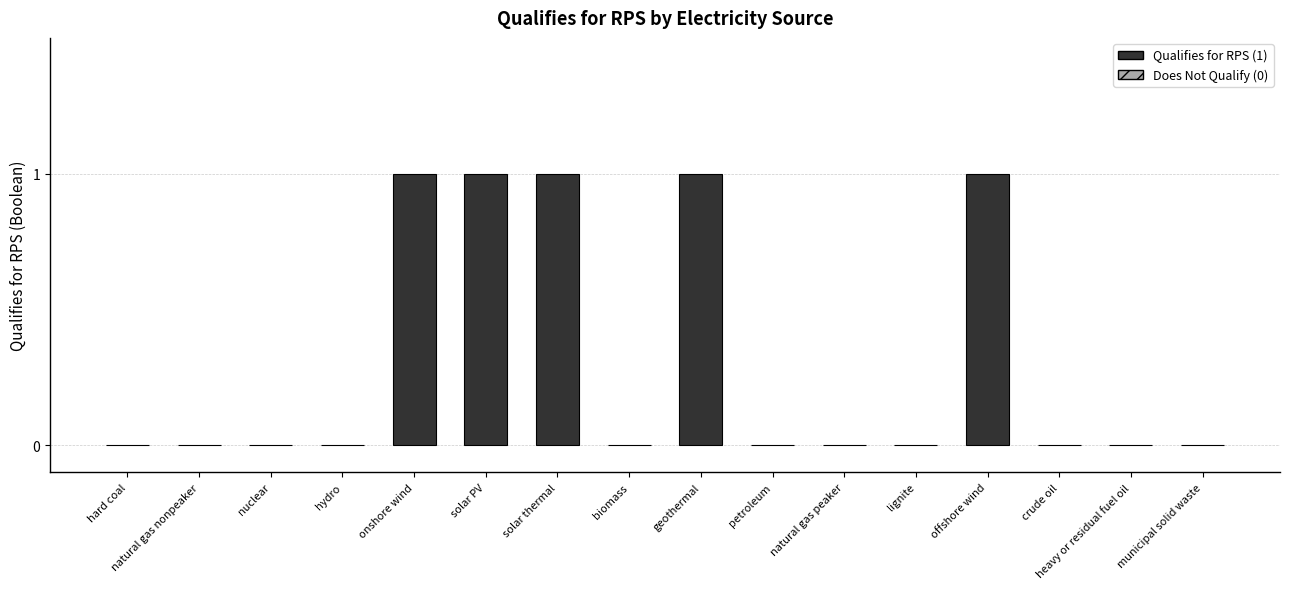

How many values exceed 0?

5